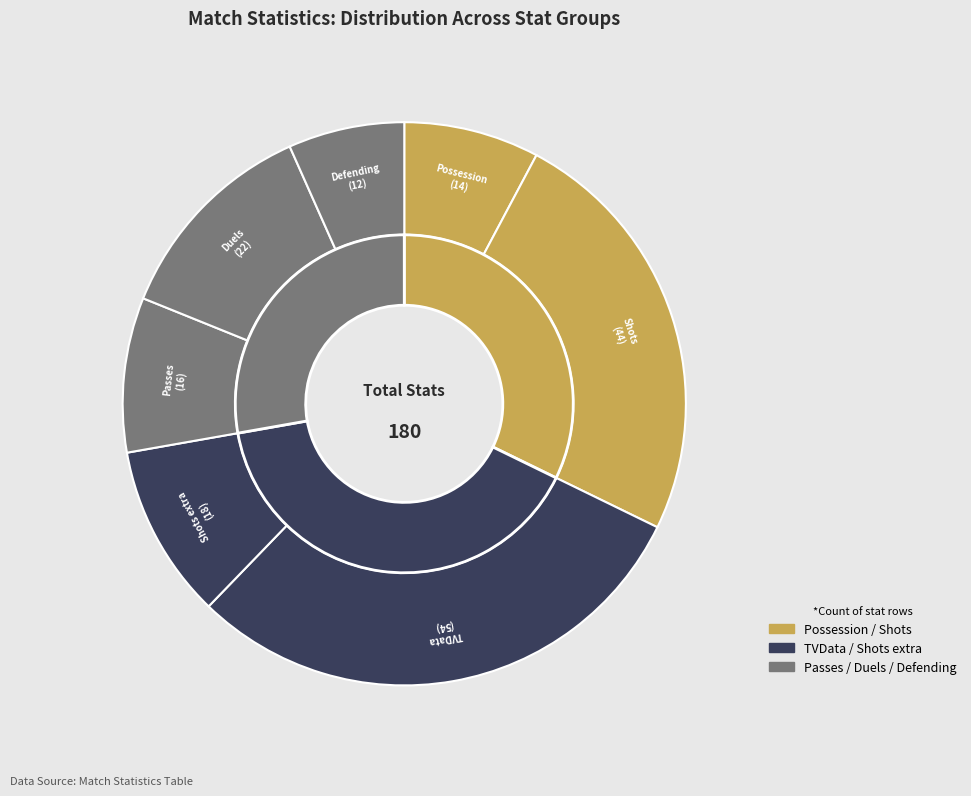

What is the ratio of the value at TVData to the value at Shots?

1.2